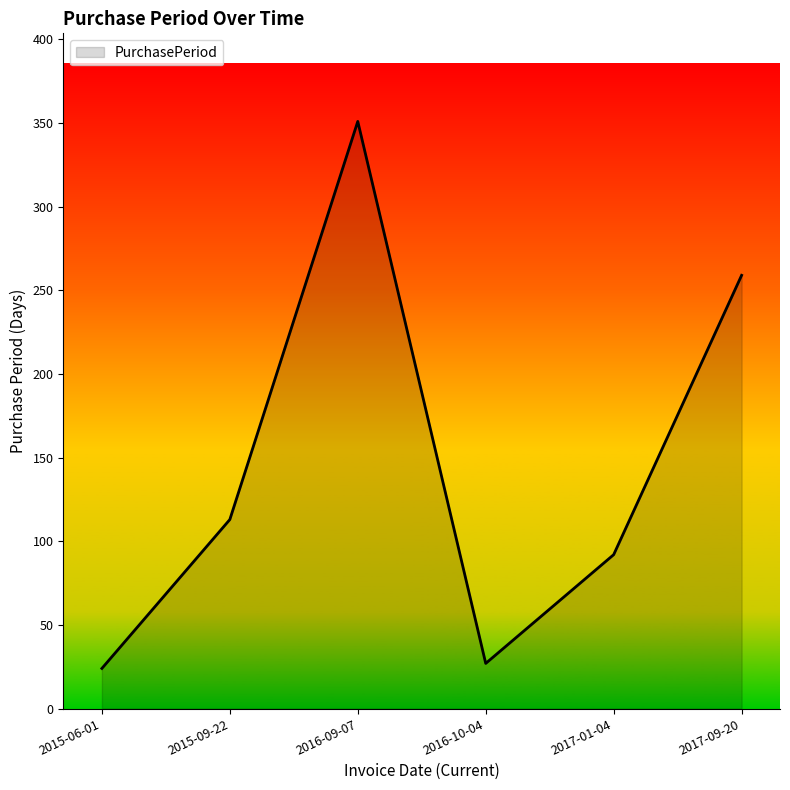

Reading left to right, transcribe all the data shown in this chart.

2015-06-01=24	2015-09-22=113	2016-09-07=351	2016-10-04=27	2017-01-04=92	2017-09-20=259